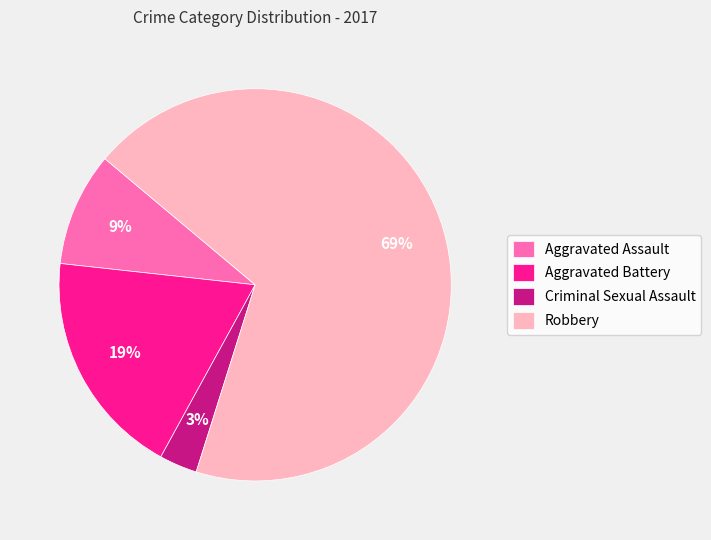

Is Robbery the majority of the pie?

Yes